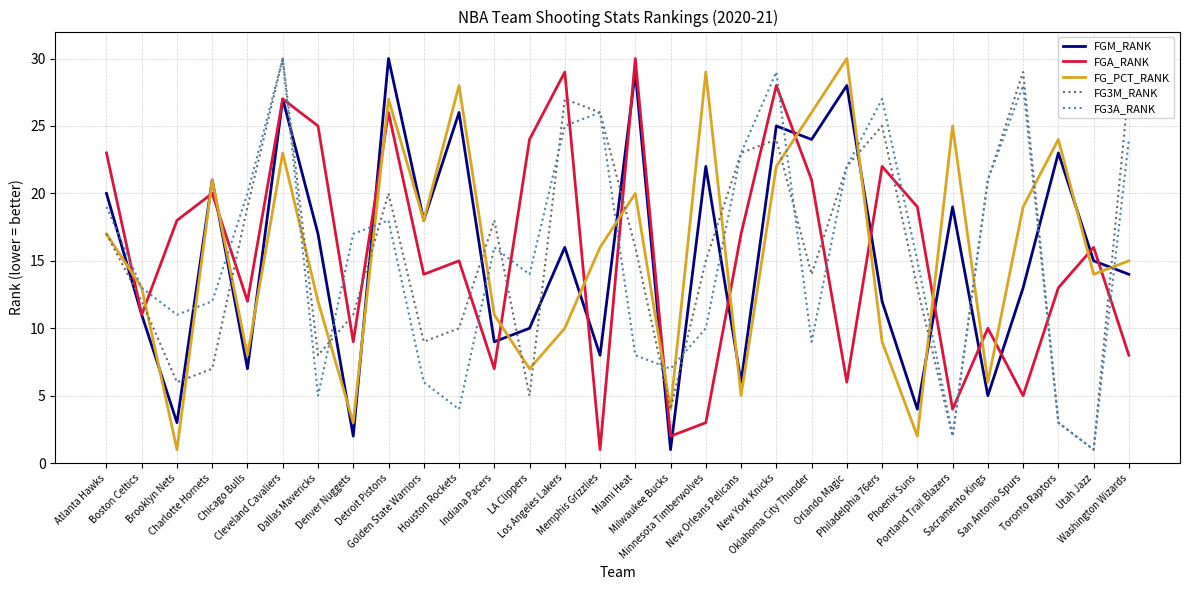

Reading right to left, transcribe all the data shown in this chart.

FGM_RANK: Washington Wizards=14	Utah Jazz=15	Toronto Raptors=23	San Antonio Spurs=13	Sacramento Kings=5	Portland Trail Blazers=19	Phoenix Suns=4	Philadelphia 76ers=12	Orlando Magic=28	Oklahoma City Thunder=24	New York Knicks=25	New Orleans Pelicans=6	Minnesota Timberwolves=22	Milwaukee Bucks=1	Miami Heat=29	Memphis Grizzlies=8	Los Angeles Lakers=16	LA Clippers=10	Indiana Pacers=9	Houston Rockets=26	Golden State Warriors=18	Detroit Pistons=30	Denver Nuggets=2	Dallas Mavericks=17	Cleveland Cavaliers=27	Chicago Bulls=7	Charlotte Hornets=21	Brooklyn Nets=3	Boston Celtics=11	Atlanta Hawks=20
FGA_RANK: Washington Wizards=8	Utah Jazz=16	Toronto Raptors=13	San Antonio Spurs=5	Sacramento Kings=10	Portland Trail Blazers=4	Phoenix Suns=19	Philadelphia 76ers=22	Orlando Magic=6	Oklahoma City Thunder=21	New York Knicks=28	New Orleans Pelicans=17	Minnesota Timberwolves=3	Milwaukee Bucks=2	Miami Heat=30	Memphis Grizzlies=1	Los Angeles Lakers=29	LA Clippers=24	Indiana Pacers=7	Houston Rockets=15	Golden State Warriors=14	Detroit Pistons=26	Denver Nuggets=9	Dallas Mavericks=25	Cleveland Cavaliers=27	Chicago Bulls=12	Charlotte Hornets=20	Brooklyn Nets=18	Boston Celtics=11	Atlanta Hawks=23
FG_PCT_RANK: Washington Wizards=15	Utah Jazz=14	Toronto Raptors=24	San Antonio Spurs=19	Sacramento Kings=6	Portland Trail Blazers=25	Phoenix Suns=2	Philadelphia 76ers=9	Orlando Magic=30	Oklahoma City Thunder=26	New York Knicks=22	New Orleans Pelicans=5	Minnesota Timberwolves=29	Milwaukee Bucks=4	Miami Heat=20	Memphis Grizzlies=16	Los Angeles Lakers=10	LA Clippers=7	Indiana Pacers=11	Houston Rockets=28	Golden State Warriors=18	Detroit Pistons=27	Denver Nuggets=3	Dallas Mavericks=12	Cleveland Cavaliers=23	Chicago Bulls=8	Charlotte Hornets=21	Brooklyn Nets=1	Boston Celtics=13	Atlanta Hawks=17
FG3M_RANK: Washington Wizards=28	Utah Jazz=1	Toronto Raptors=3	San Antonio Spurs=29	Sacramento Kings=21	Portland Trail Blazers=2	Phoenix Suns=13	Philadelphia 76ers=25	Orlando Magic=22	Oklahoma City Thunder=14	New York Knicks=24	New Orleans Pelicans=23	Minnesota Timberwolves=15	Milwaukee Bucks=4	Miami Heat=16	Memphis Grizzlies=26	Los Angeles Lakers=27	LA Clippers=5	Indiana Pacers=18	Houston Rockets=10	Golden State Warriors=9	Detroit Pistons=20	Denver Nuggets=11	Dallas Mavericks=8	Cleveland Cavaliers=30	Chicago Bulls=19	Charlotte Hornets=7	Brooklyn Nets=6	Boston Celtics=12	Atlanta Hawks=17
FG3A_RANK: Washington Wizards=24	Utah Jazz=1	Toronto Raptors=3	San Antonio Spurs=28	Sacramento Kings=21	Portland Trail Blazers=2	Phoenix Suns=15	Philadelphia 76ers=27	Orlando Magic=22	Oklahoma City Thunder=9	New York Knicks=29	New Orleans Pelicans=23	Minnesota Timberwolves=10	Milwaukee Bucks=7	Miami Heat=8	Memphis Grizzlies=26	Los Angeles Lakers=25	LA Clippers=14	Indiana Pacers=16	Houston Rockets=4	Golden State Warriors=6	Detroit Pistons=18	Denver Nuggets=17	Dallas Mavericks=5	Cleveland Cavaliers=30	Chicago Bulls=20	Charlotte Hornets=12	Brooklyn Nets=11	Boston Celtics=13	Atlanta Hawks=19